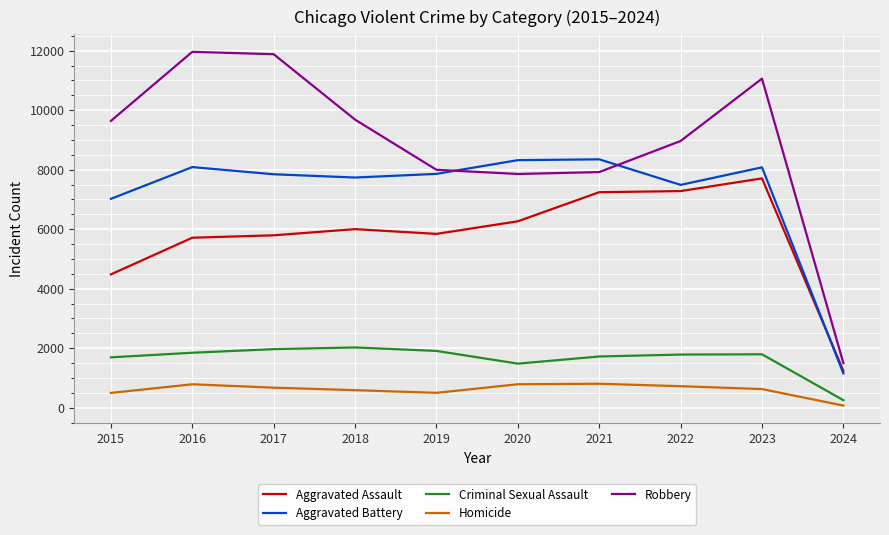

At which label is Aggravated Assault closest to 4471?

2015